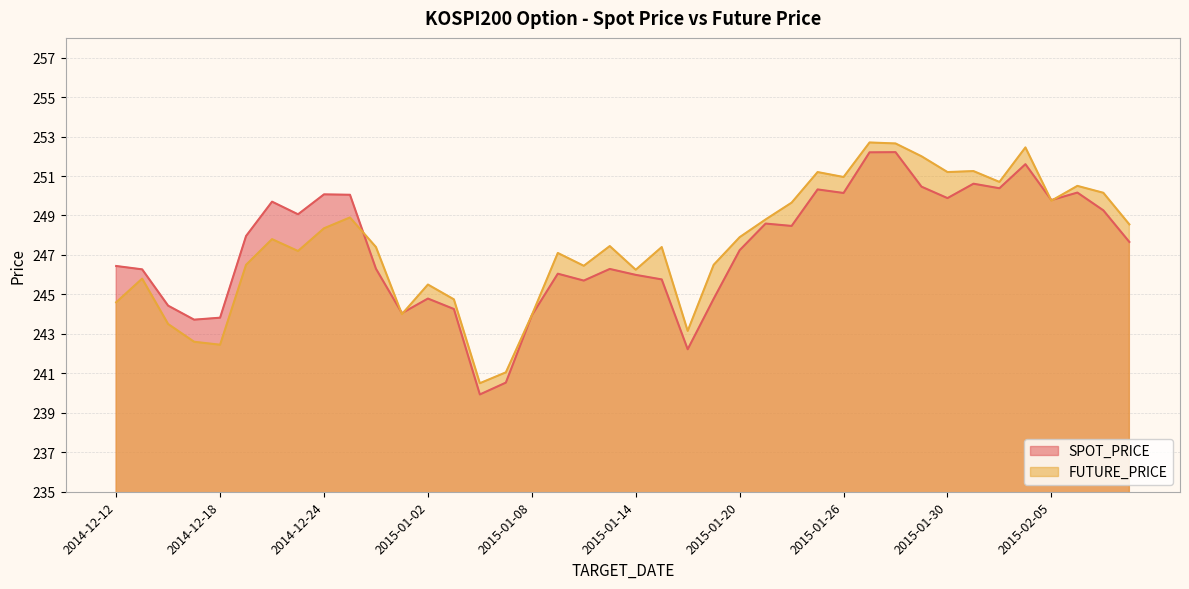

At which category does SPOT_PRICE reach its first local valley?

2014-12-17